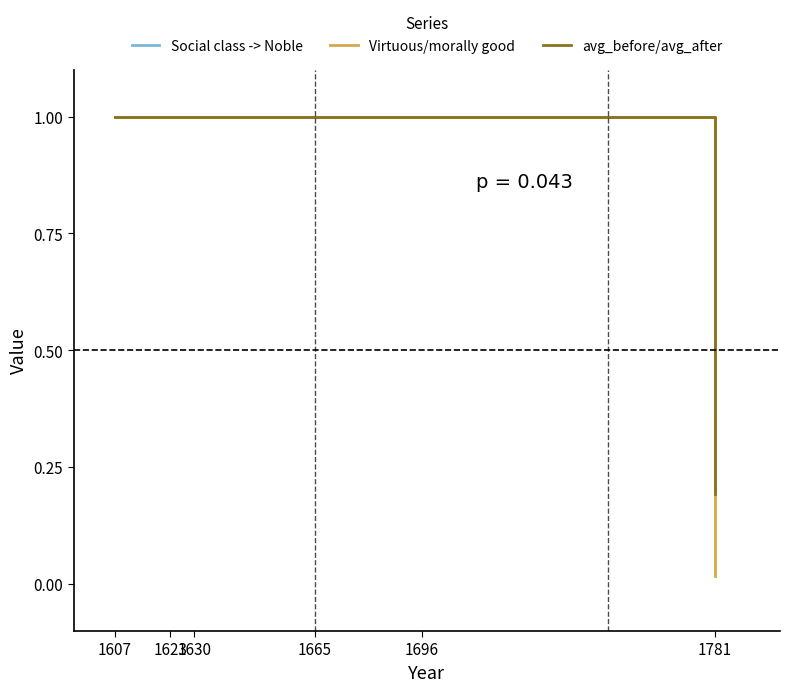

What is the greatest value displayed?

1.0